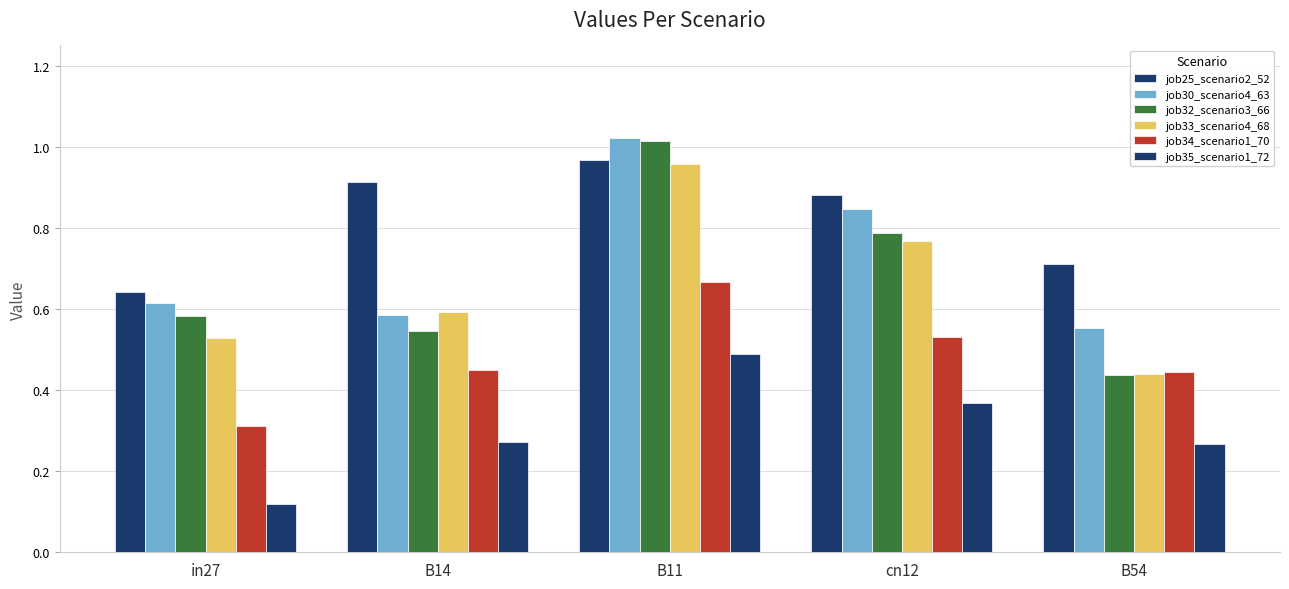

What is the value of the job30_scenario4_63 bar at the 3rd from the left?

1.0